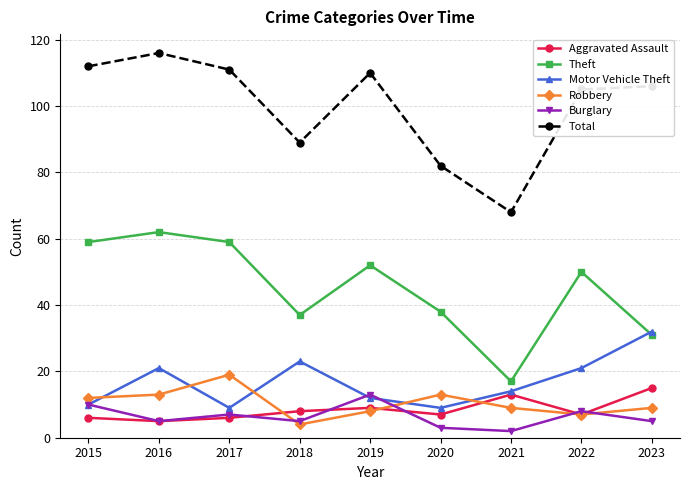

The value of Total at 2018 is 124. True or false?

False